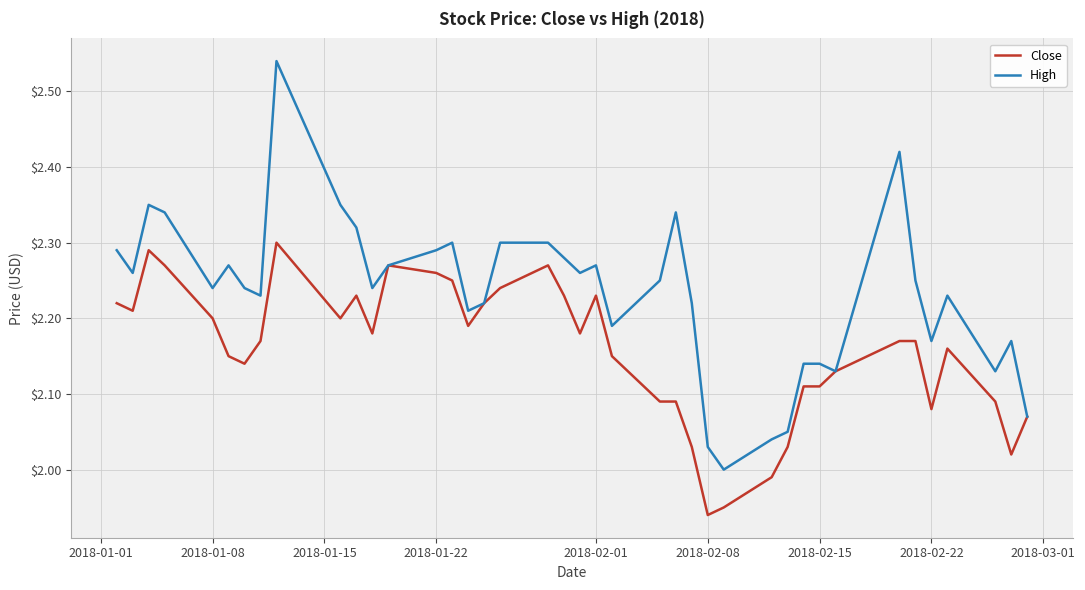

List the series in order of their overall mean, lowest first.

Close, High